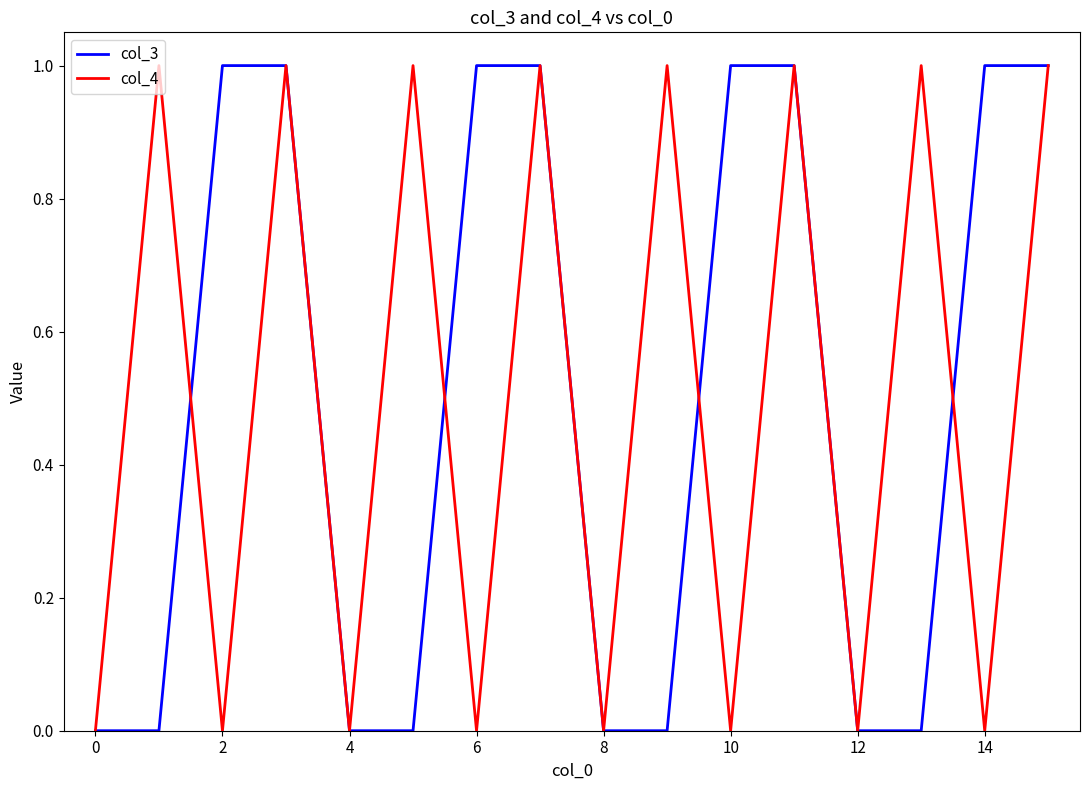

What is the greatest value displayed?

1